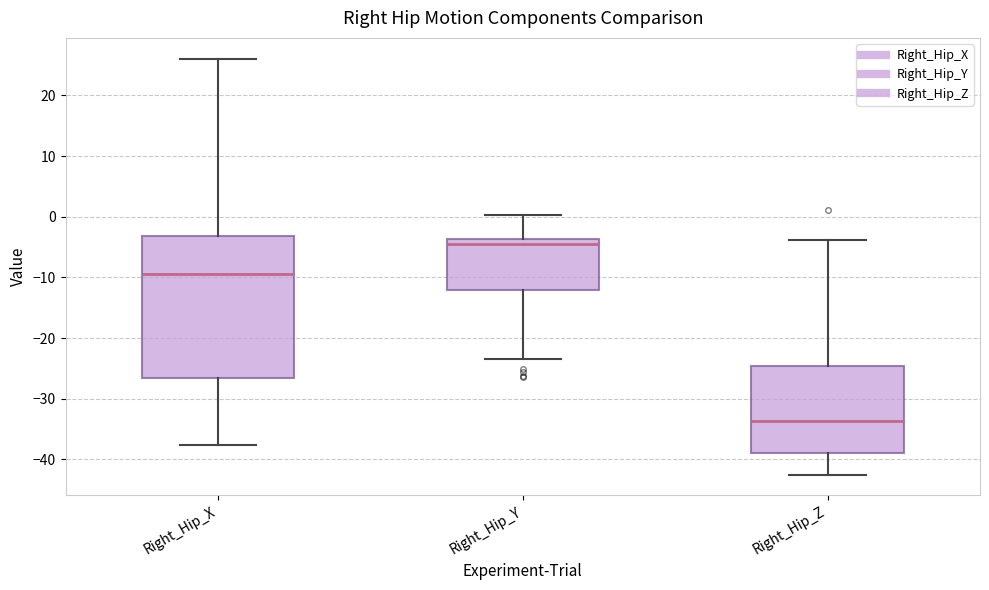

Comparing the boxes themselves (not the whiskers), which one is the tallest?

Right_Hip_X